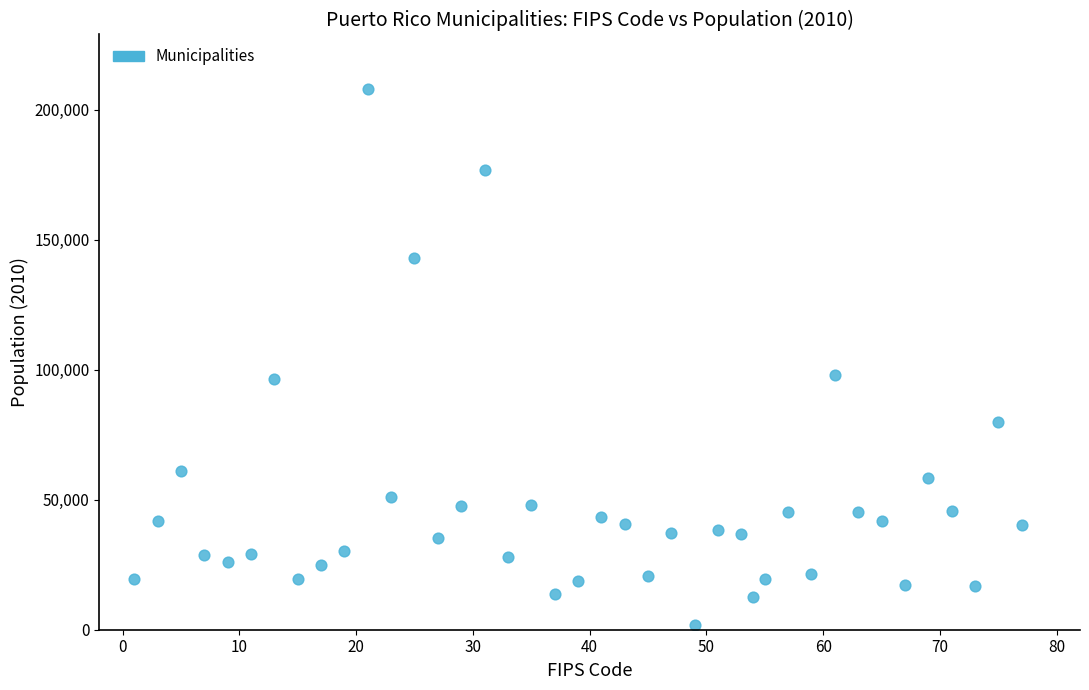

What is the range of Y values (max minus min)?

206298